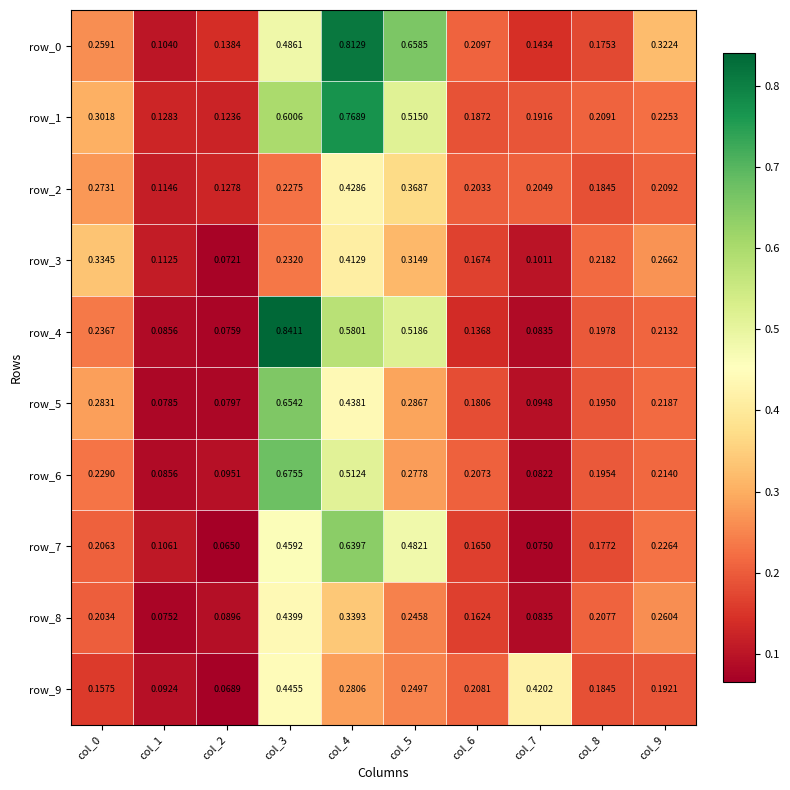

Is the value of row_2 at col_0 greater than the value of row_7 at col_4?

No